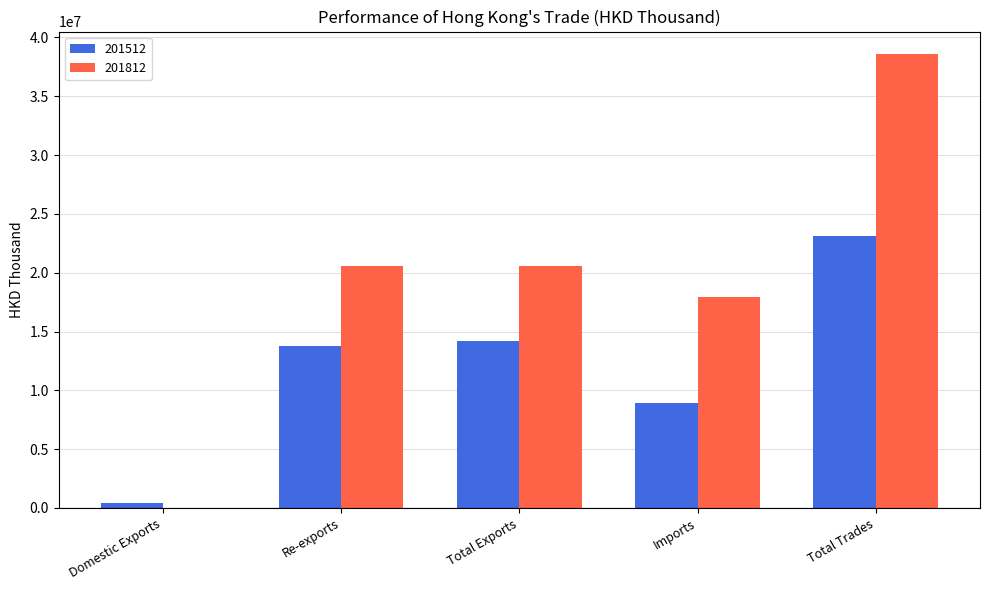

Which series has the largest total across all categories?

201812